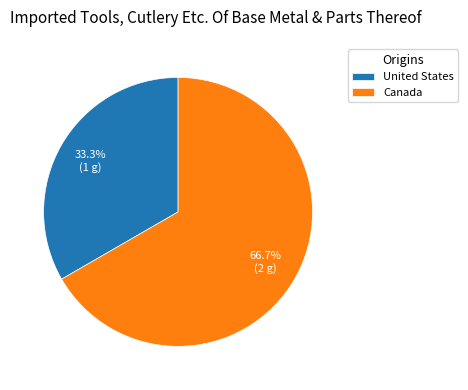

What is the majority slice?

Canada